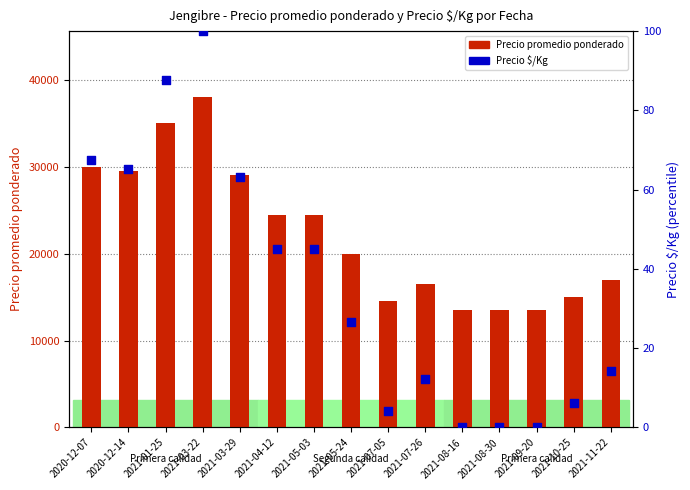

What are all the series names shown in the legend?

Precio promedio ponderado, Precio $/Kg